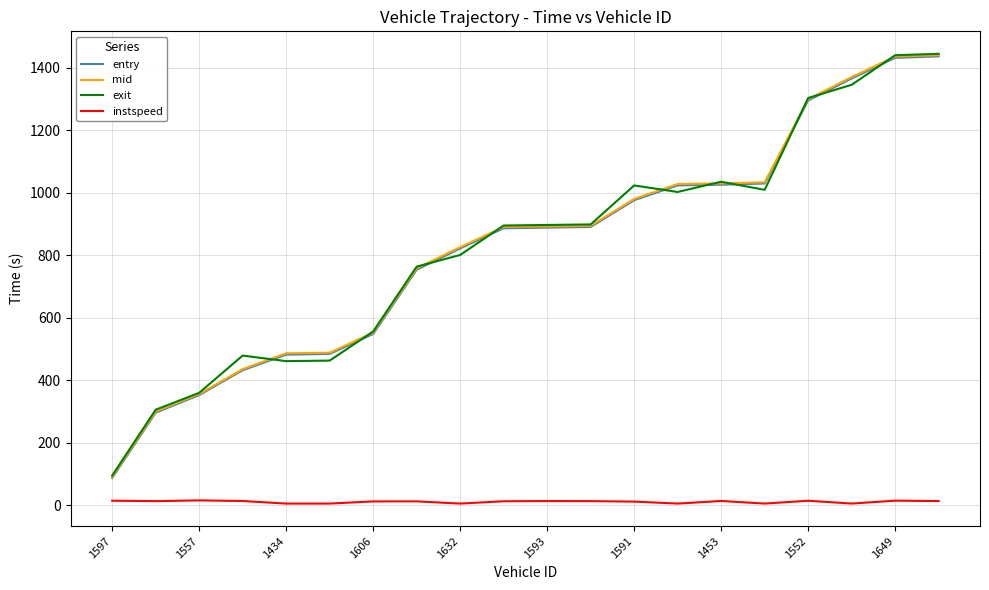

True or false: instspeed and entry intersect in this chart.

False